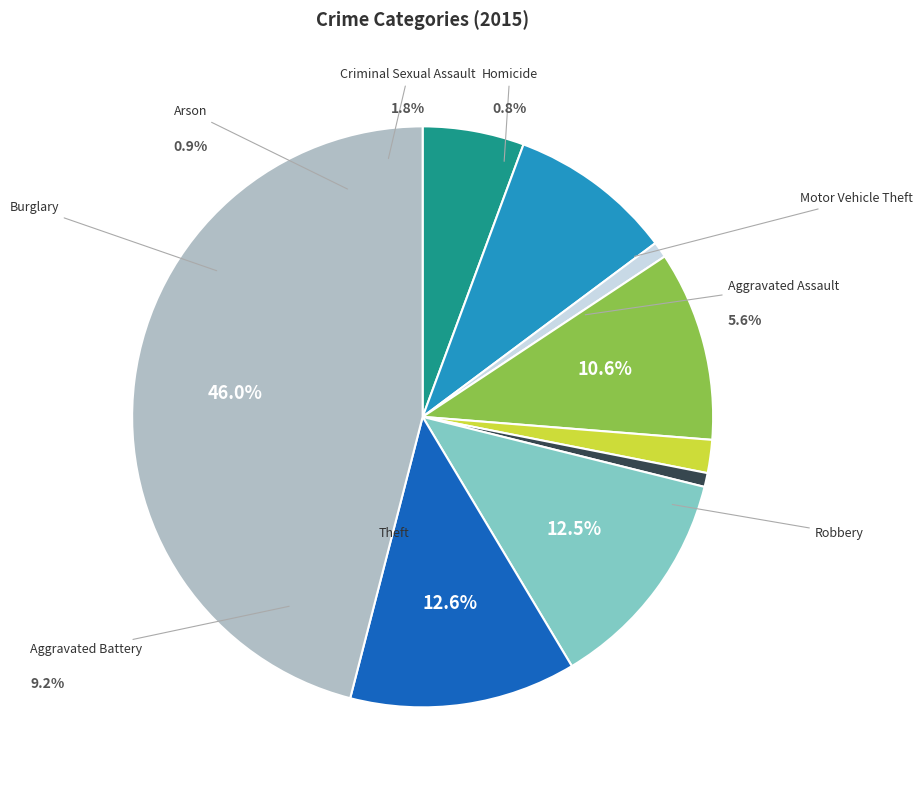

To the nearest percent, what is the average slice percentage?

11%